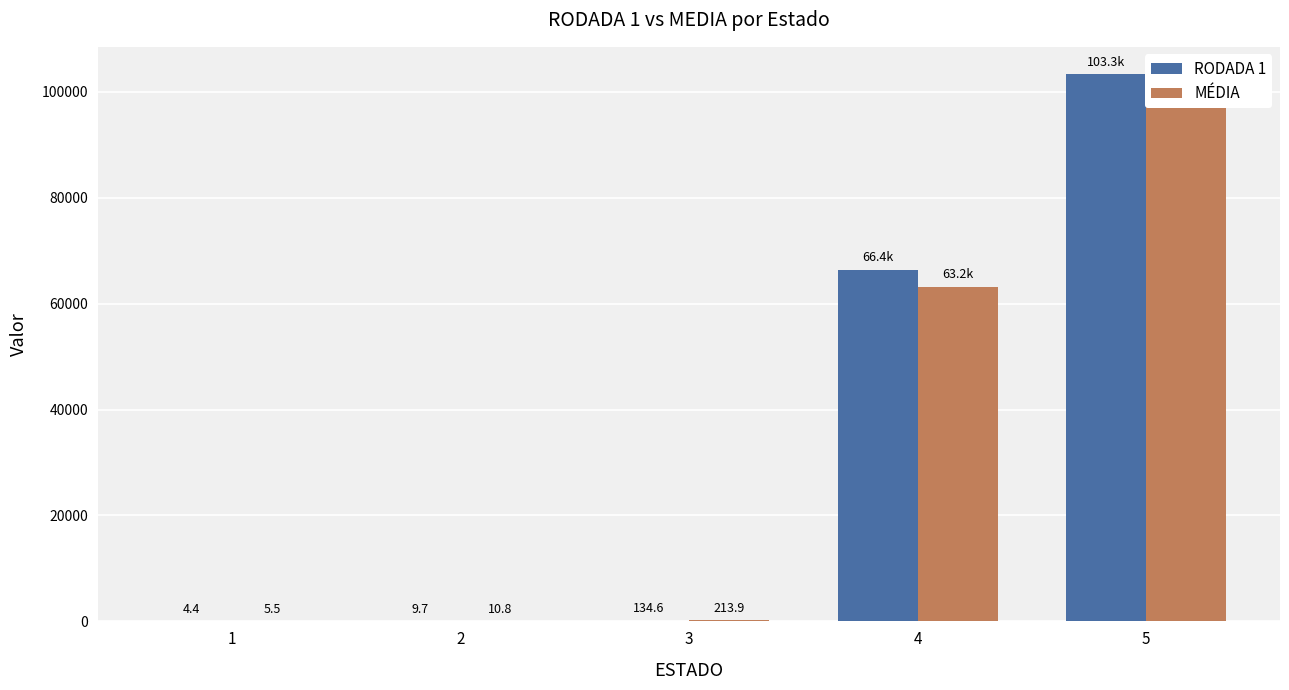

Rank the categories by MÉDIA value from lowest to highest.

1, 2, 3, 4, 5